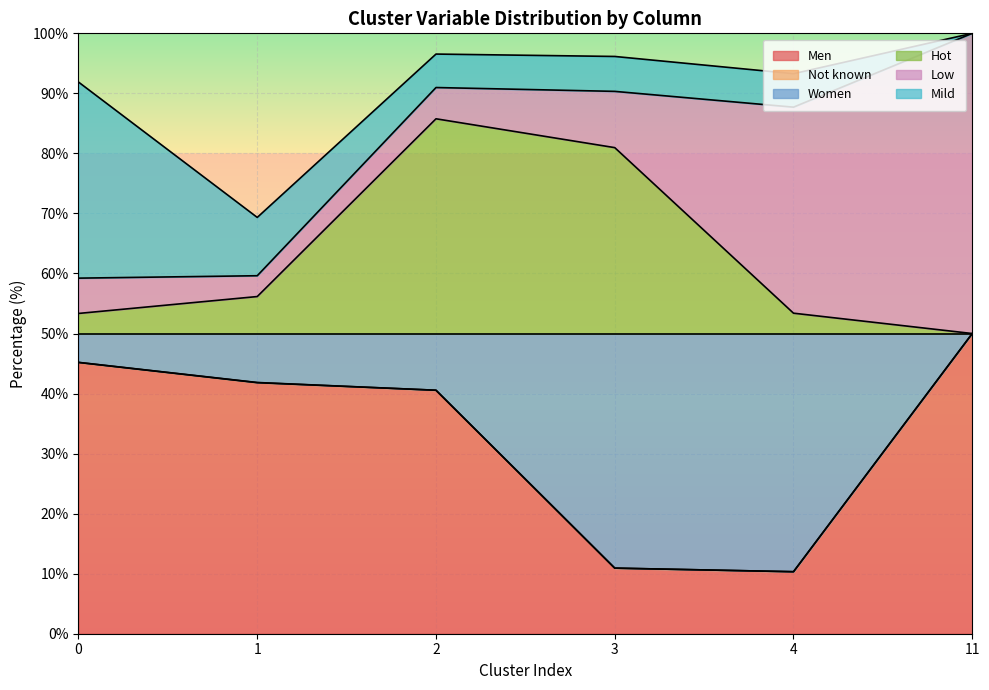

What is the lowest value of the Men series?

10.3